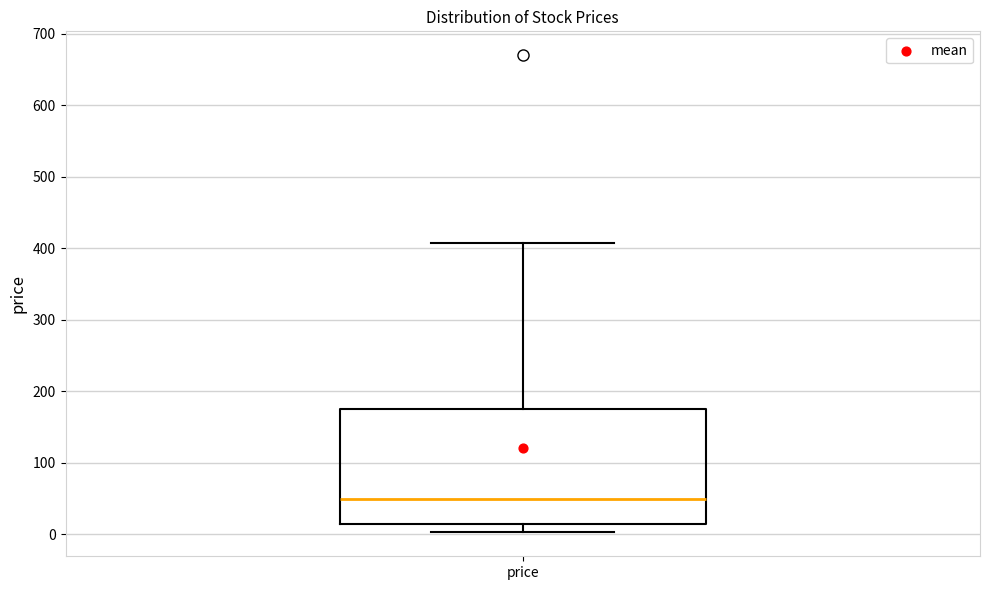

Read this box plot against the y-axis: the position of the median line, the range covered by the box, and the ends of both whiskers. The values are not printed on the chart, so give them approximately, as read against the axis.

median 50, box 10 to 170, whiskers 0 to 410